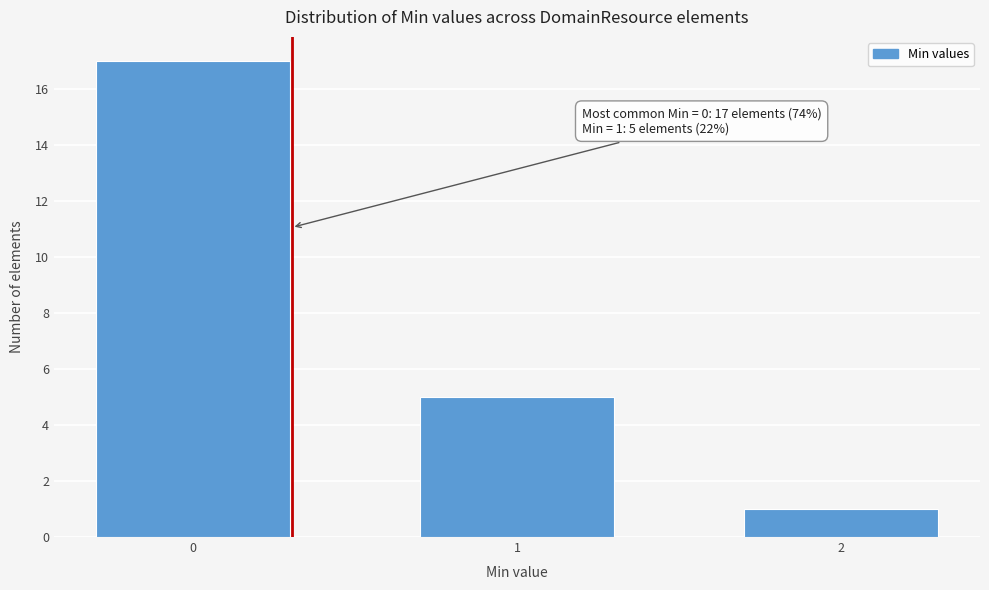

Reading right to left, extract all data points from this chart.

1	5	17